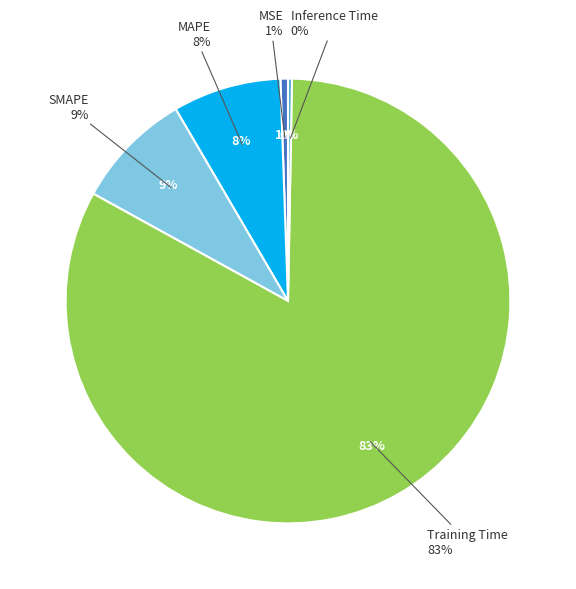

How many slices are in this pie chart?

5